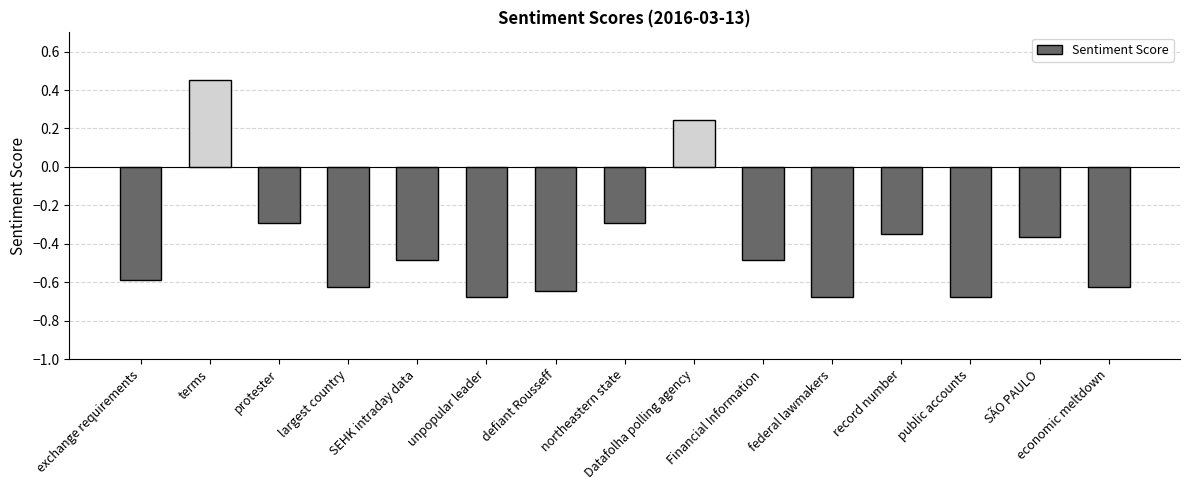

At which label does the data first exceed 0?

terms